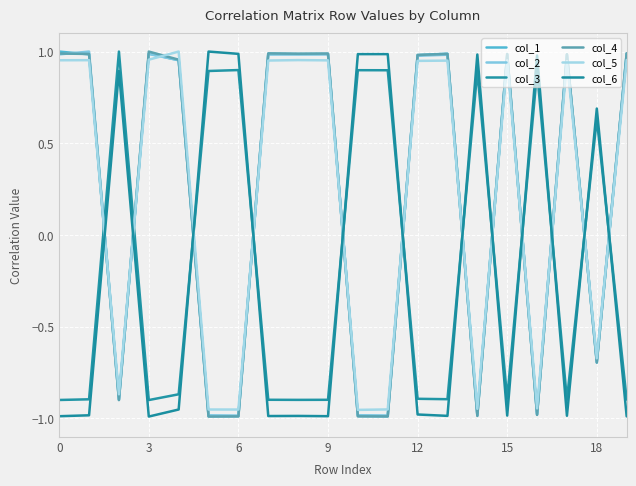

Does the chart have visible grid lines?

Yes